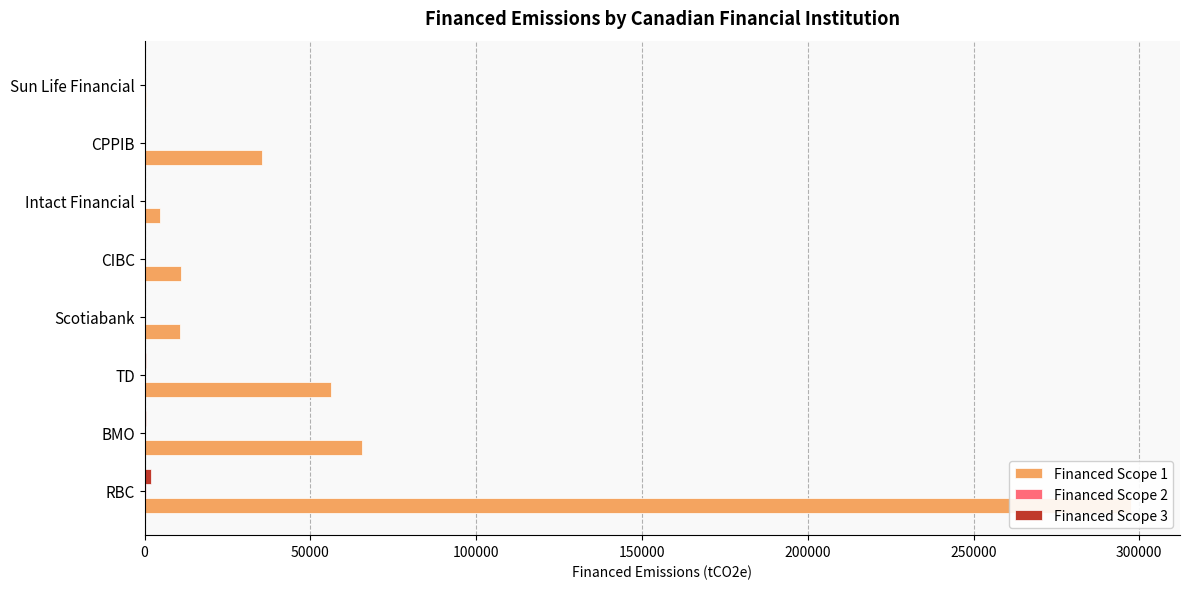

At how many categories does at least one series exceed 52075?

3